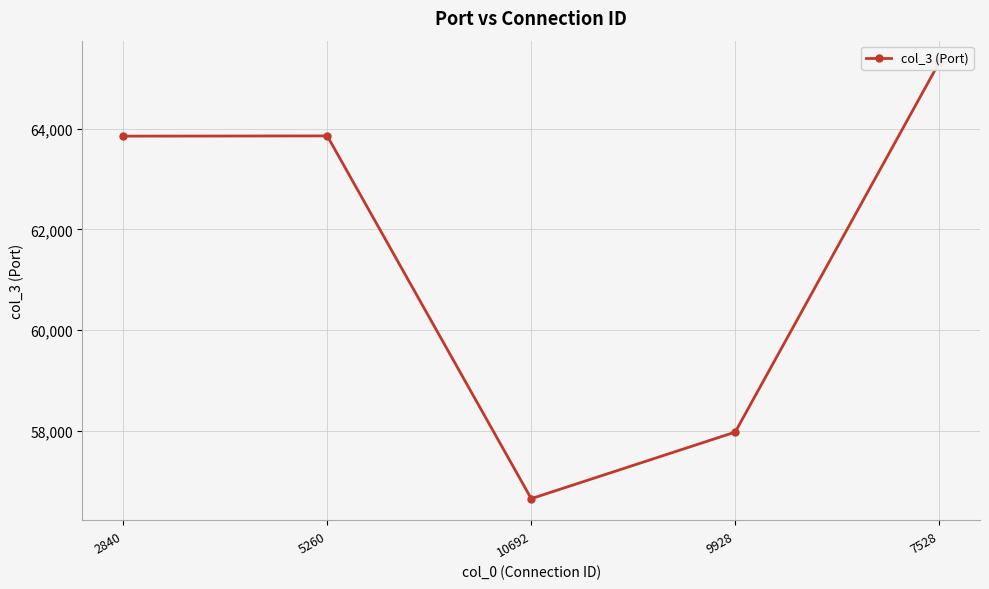

How many points are higher than both their immediate neighbors (excluding endpoints)?

1